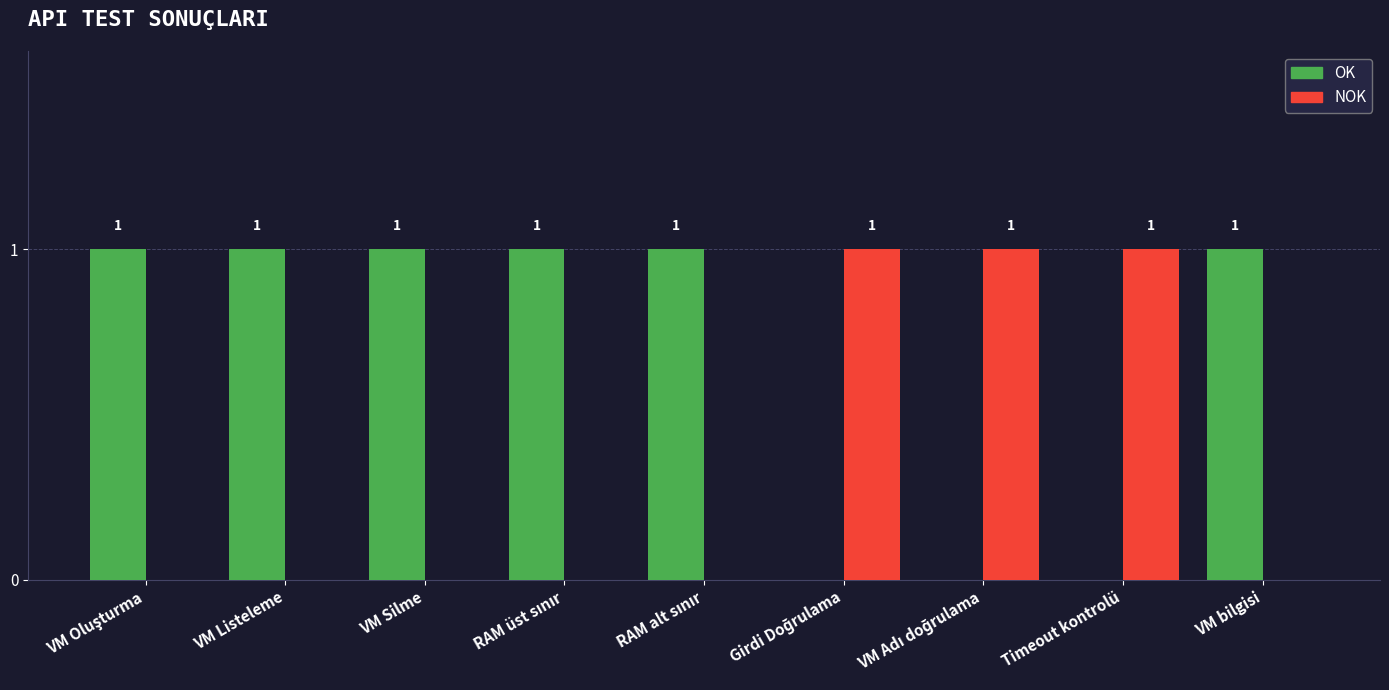

Count the NOK values in the range 0 to 1.

9